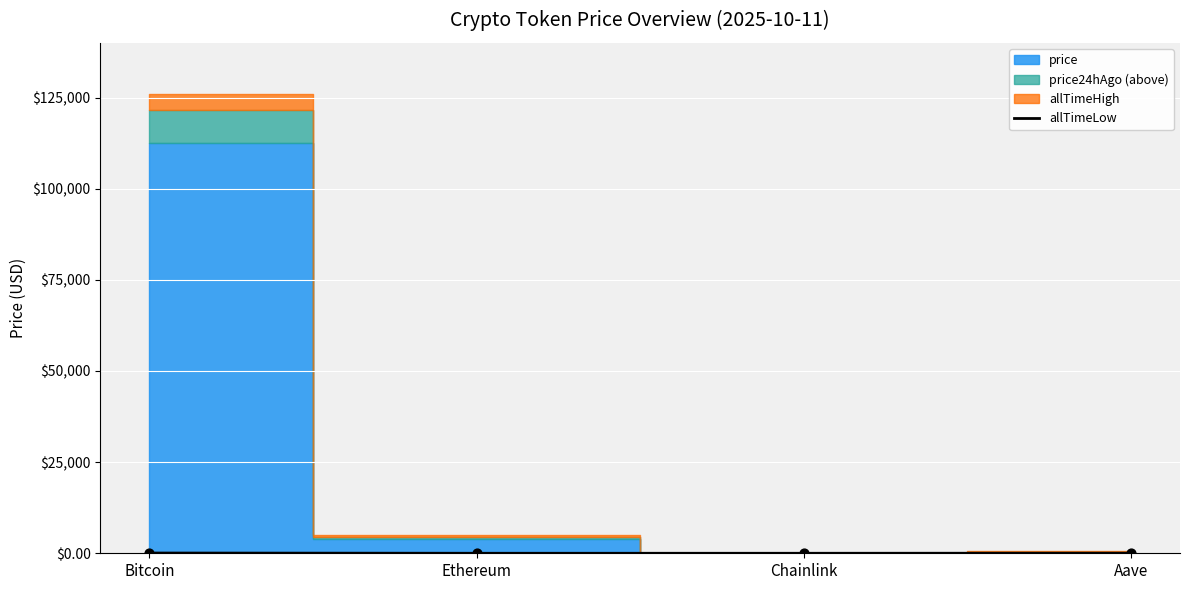

Approximately how many times larger is the value at Aave compared to Bitcoin?

0.4